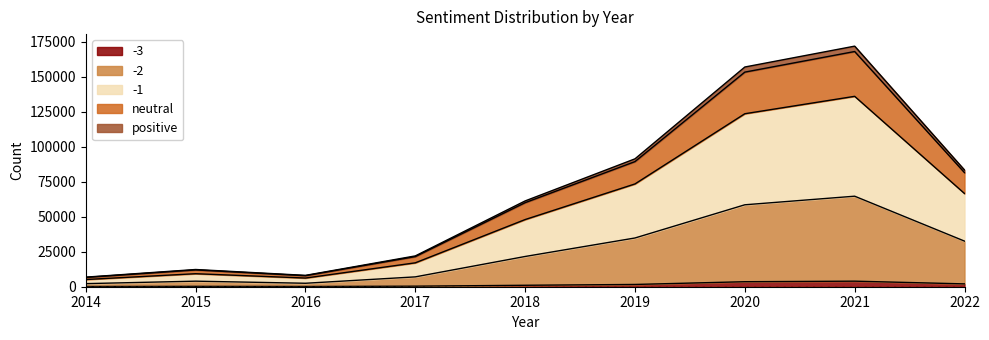

Is it true that -2 equals 21622 at 2018?

True